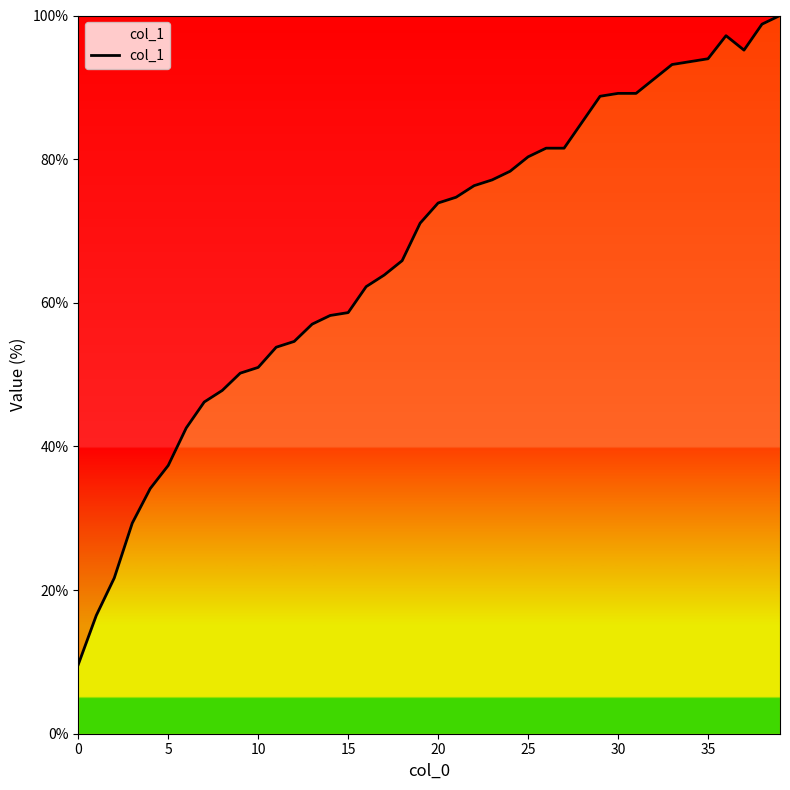

What is the difference between the maximum and minimum values?

90.4